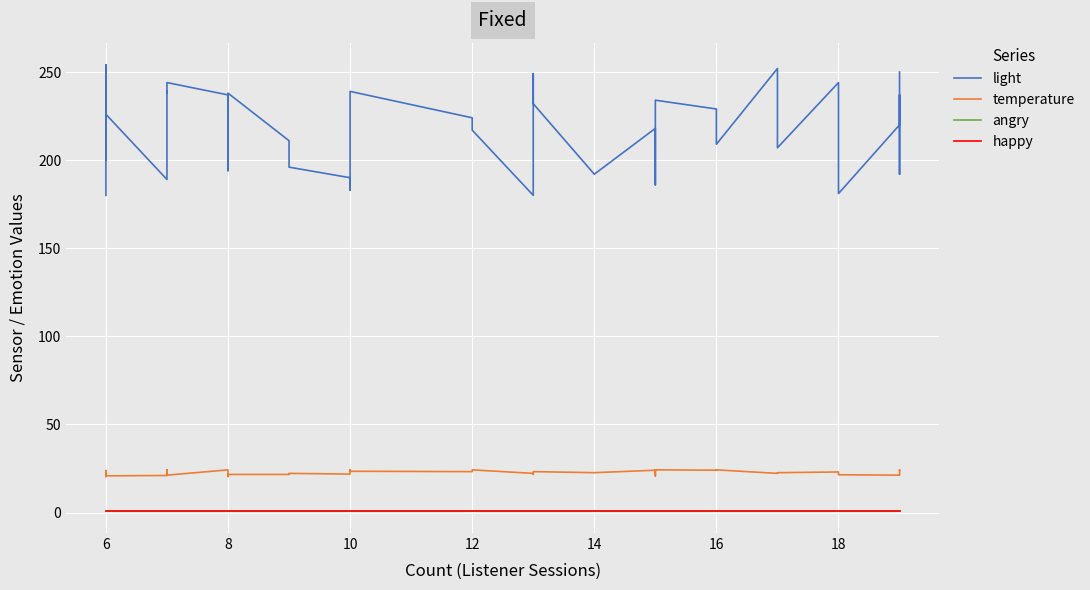

At how many categories does at least one series exceed 226?

19